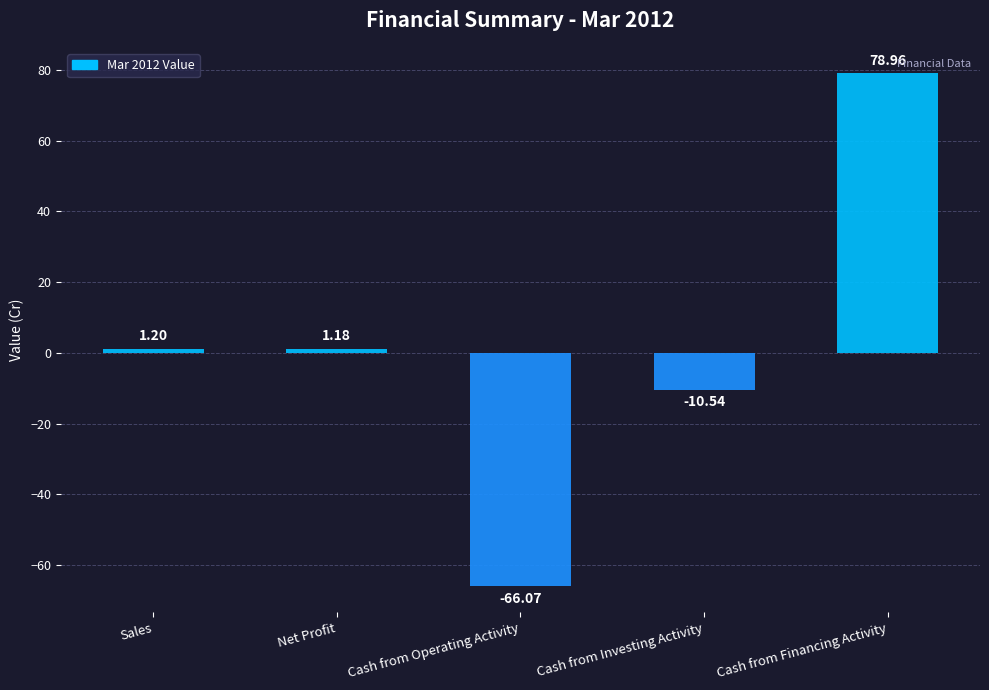

Are the bars grouped side by side (vs. stacked)?

No